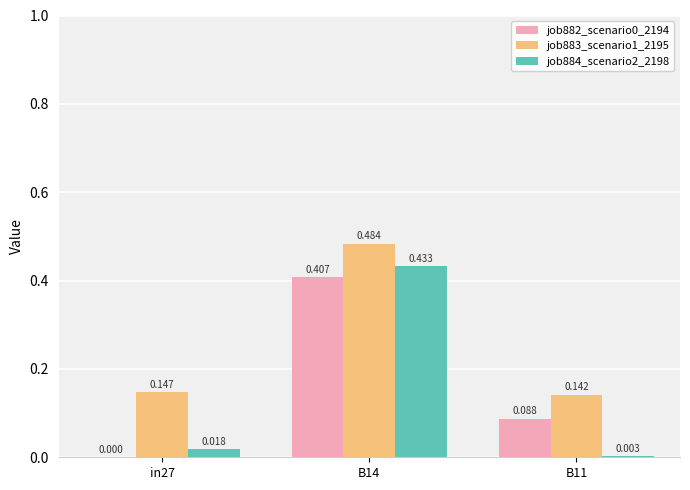

Reading left to right, extract all data points from this chart.

job882_scenario0_2194: 0.0	0.4	0.1
job883_scenario1_2195: 0.1	0.5	0.1
job884_scenario2_2198: 0.0	0.4	0.0